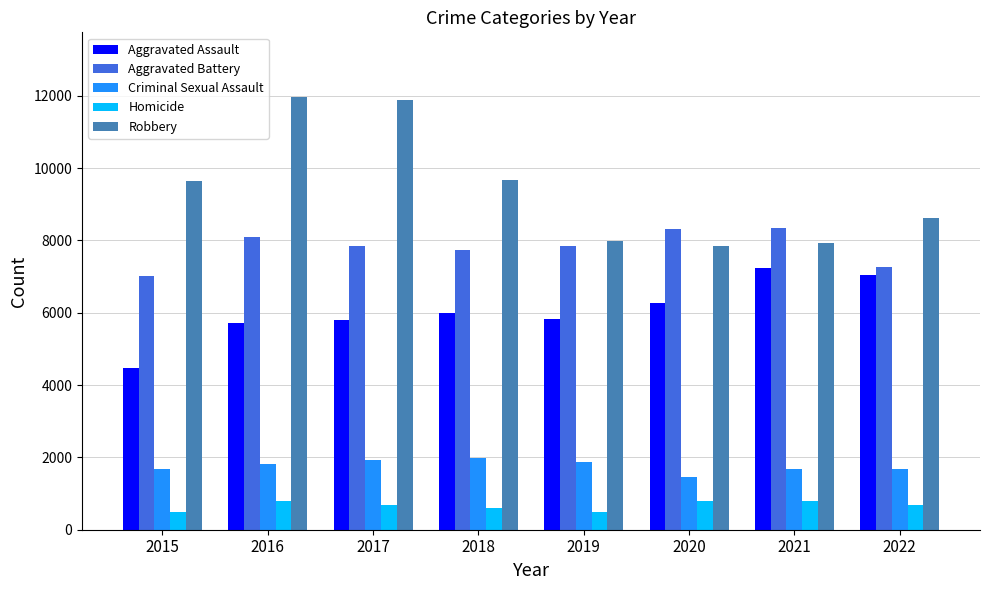

The Aggravated Assault series shows 7243 at 2021. True or false?

True